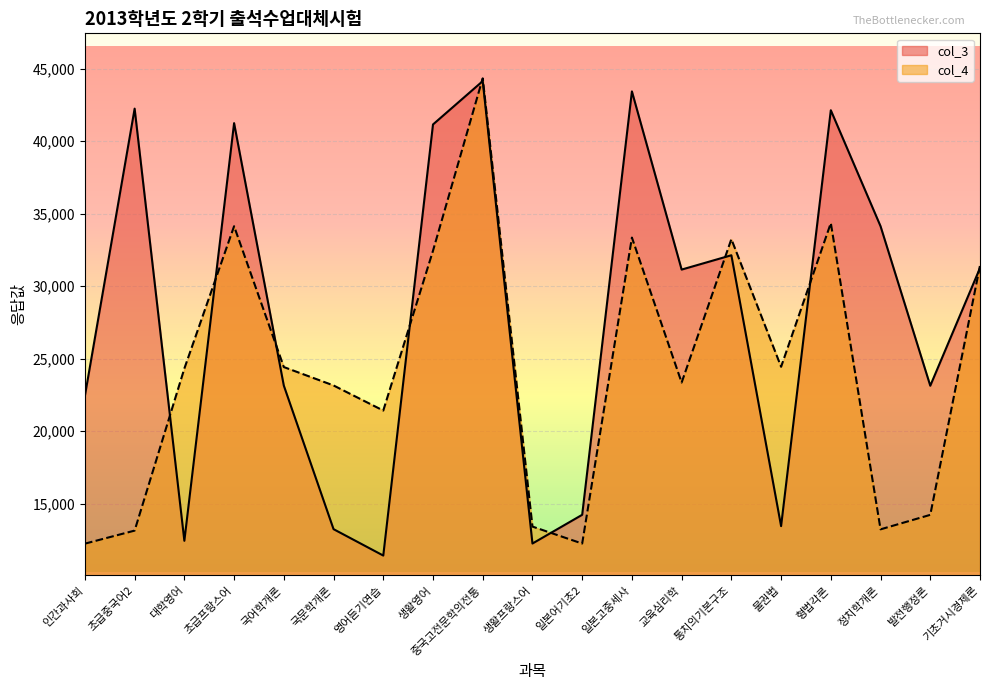

Is it true that col_4 equals 34341 at 형법각론?

True